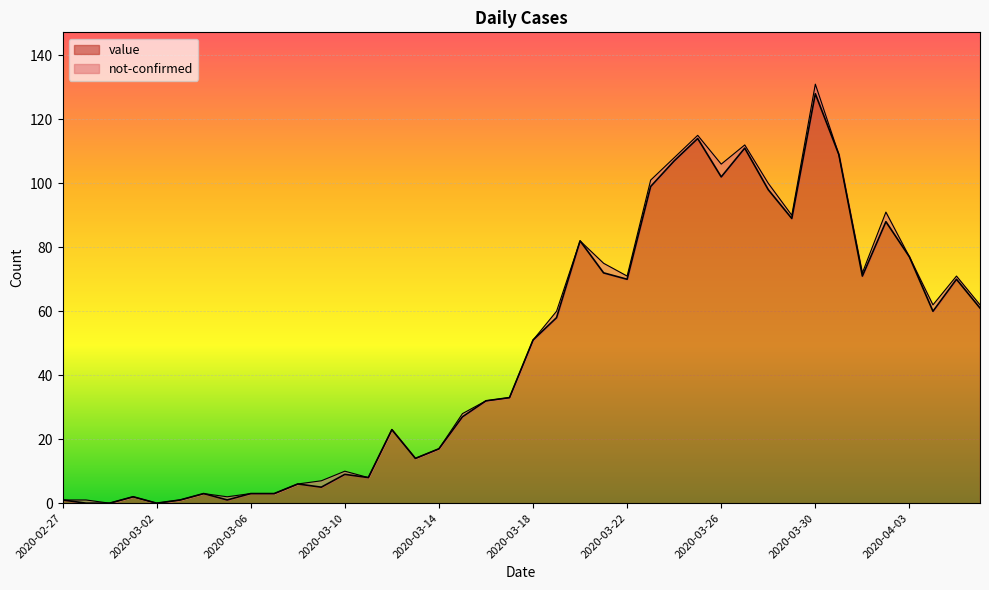

How many data points are less than 51?

20